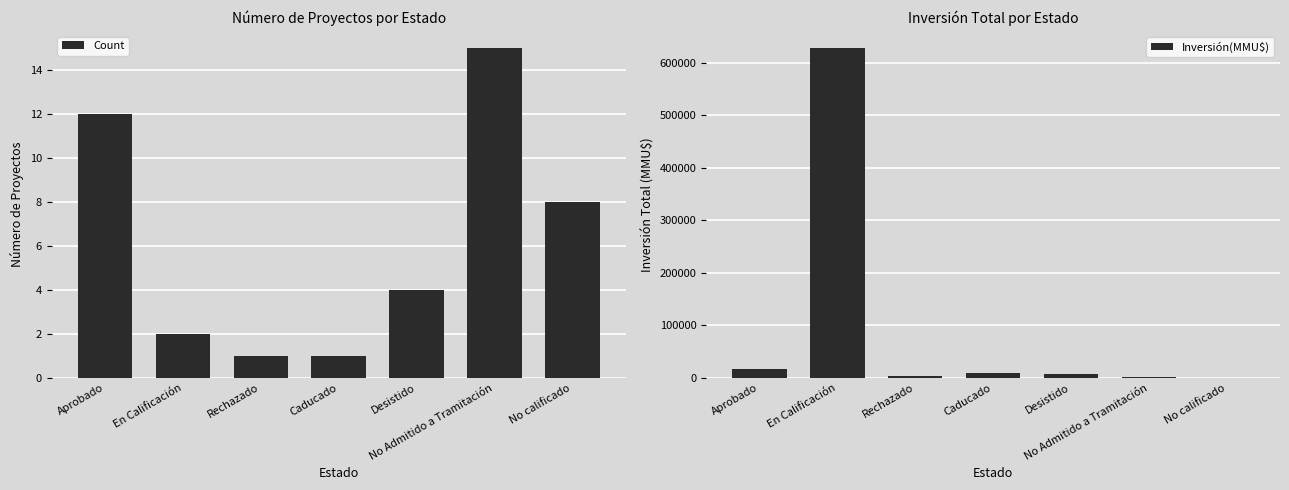

Between Aprobado and No calificado, which series saw the biggest shift?

Inversión(MMU$)